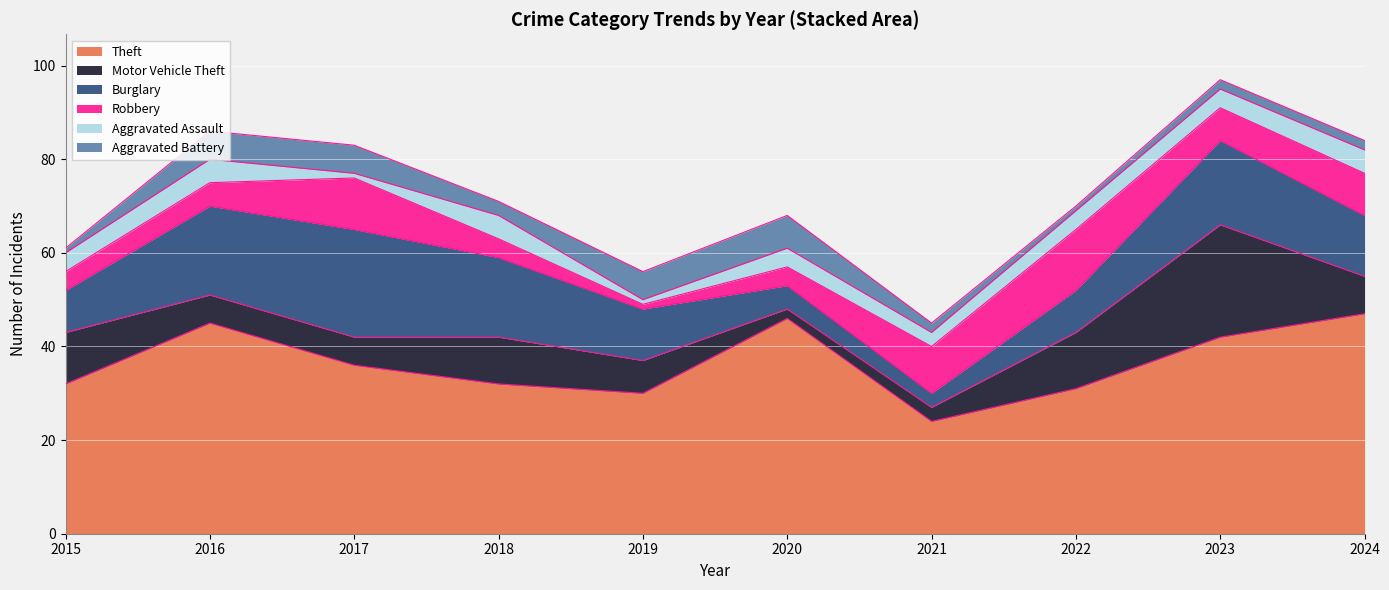

How many interior local peaks does the Burglary series have?

2